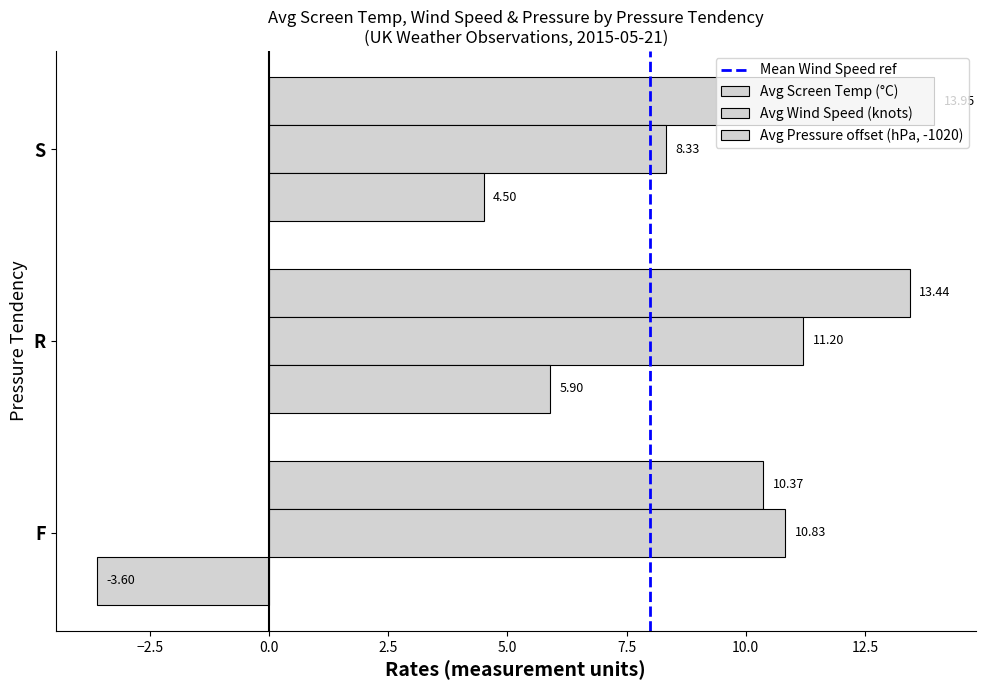

How many values in the Avg Pressure offset (hPa, -1020) series exceed 4?

2